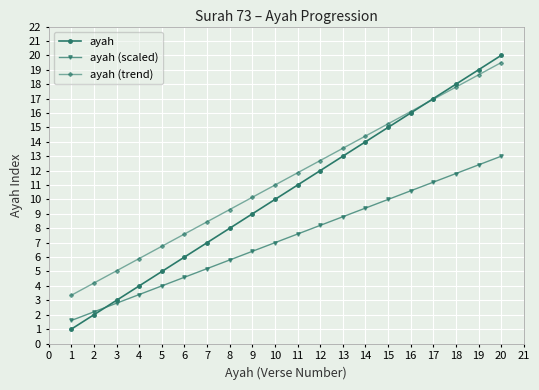

After their last crossing, which series has the higher values: ayah (scaled) or ayah?

ayah